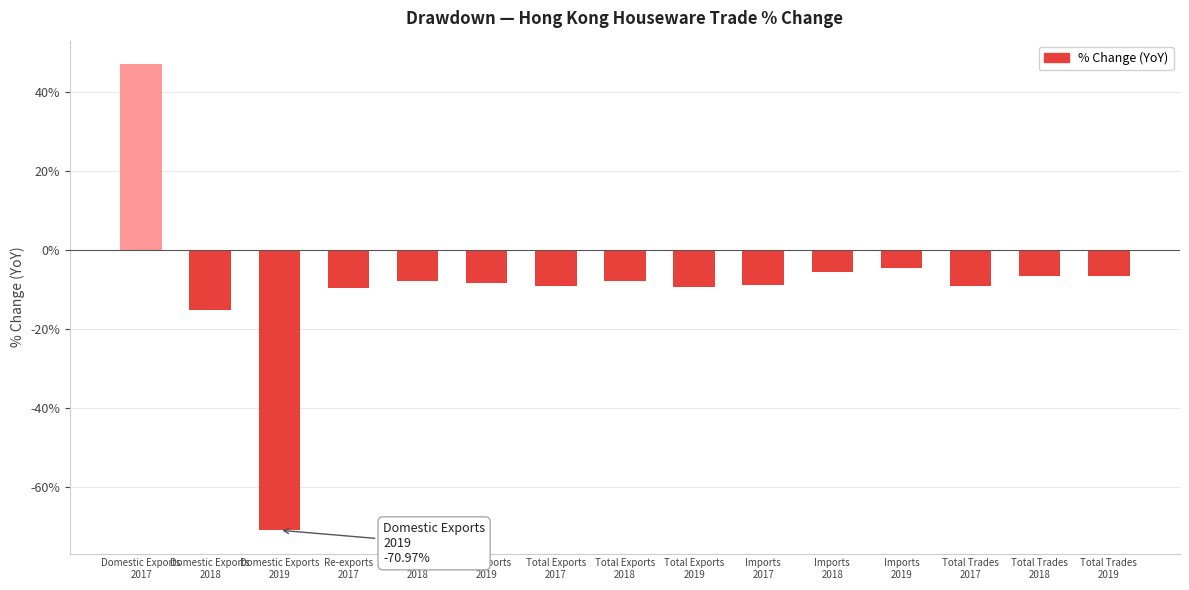

What is the greatest value displayed?

47.0